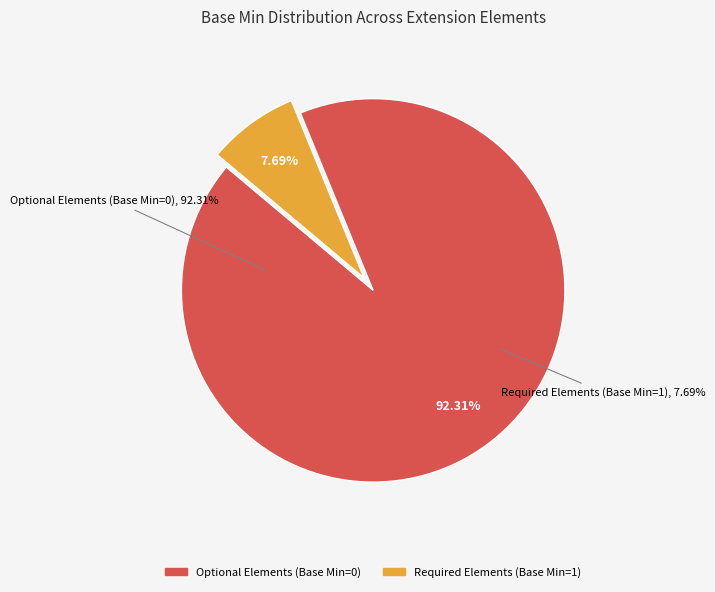

The Extension slice represents 7% of the pie. True or false?

False